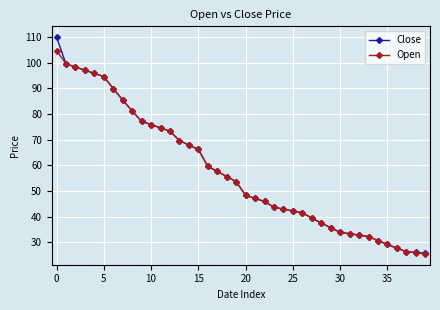

Which series has the largest range (max minus min)?

Close